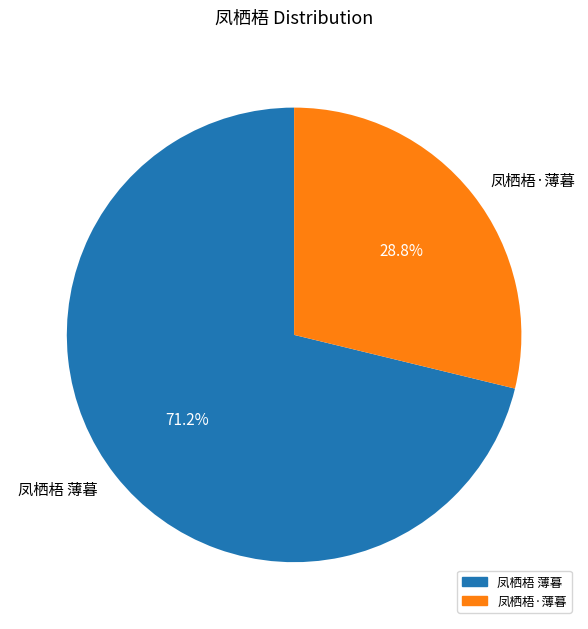

Is 凤栖梧·薄暮 the majority of the pie?

No